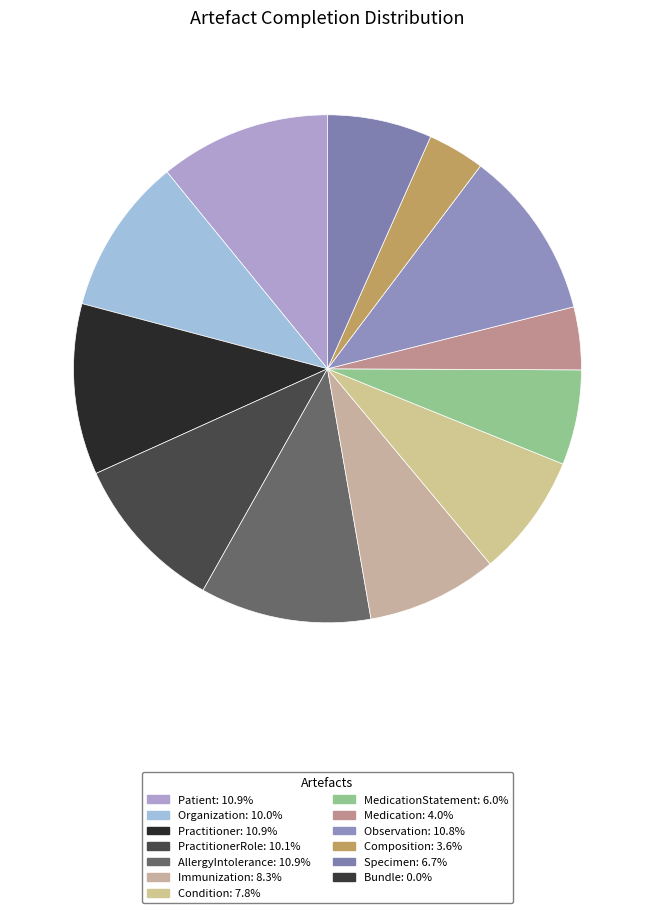

Count the number of slices in the pie.

12